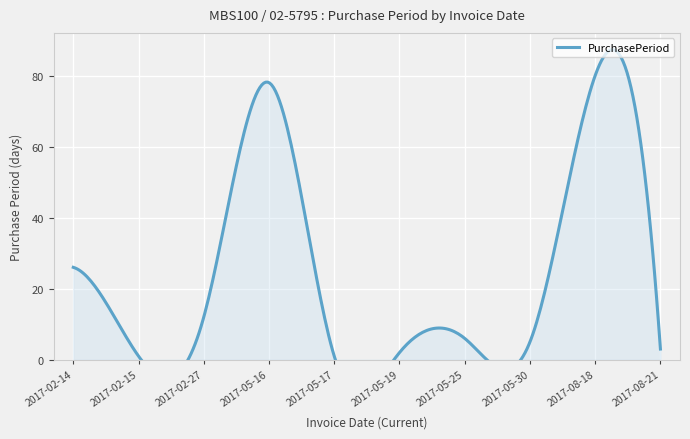

Reading left to right, transcribe all the data shown in this chart.

26	1	12	78	1	2	6	5	80	3